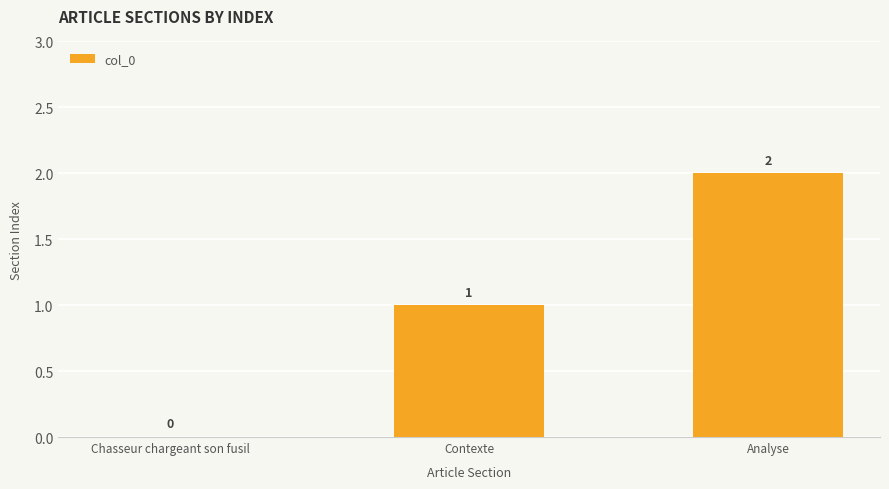

How many data points does each series have?

3